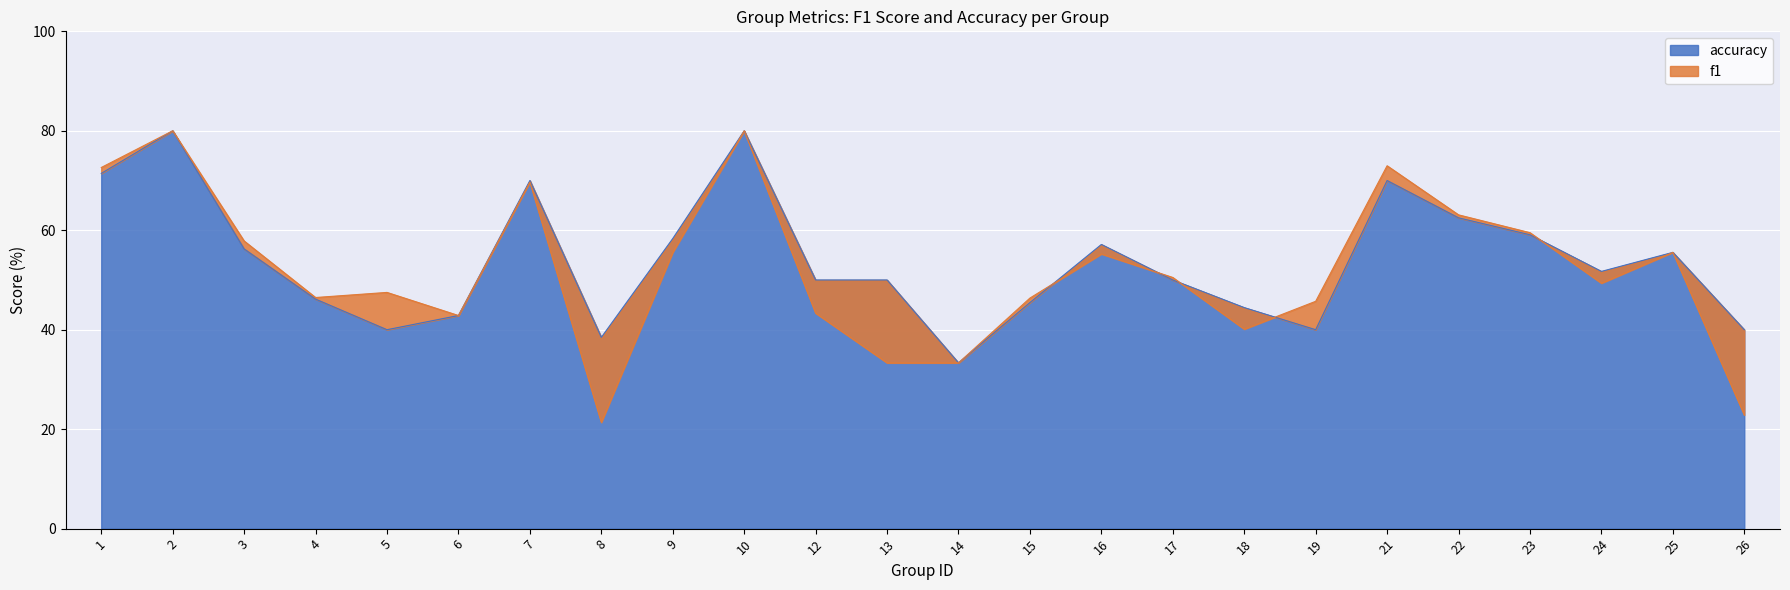

What is the lowest value of the accuracy series?

33.3